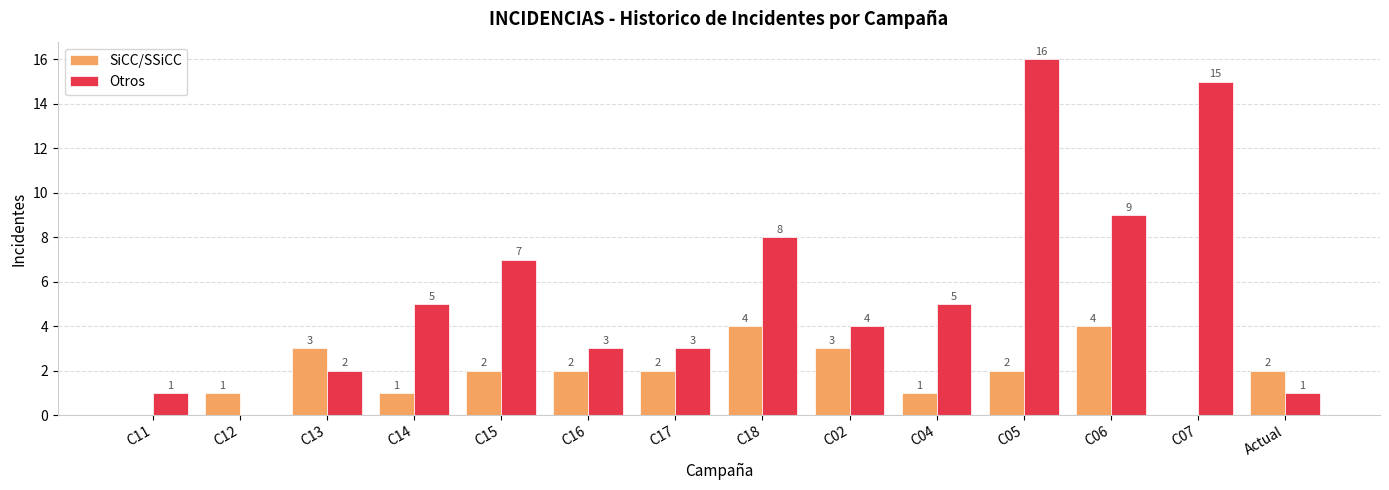

At which category is the sum across all series the highest?

C05